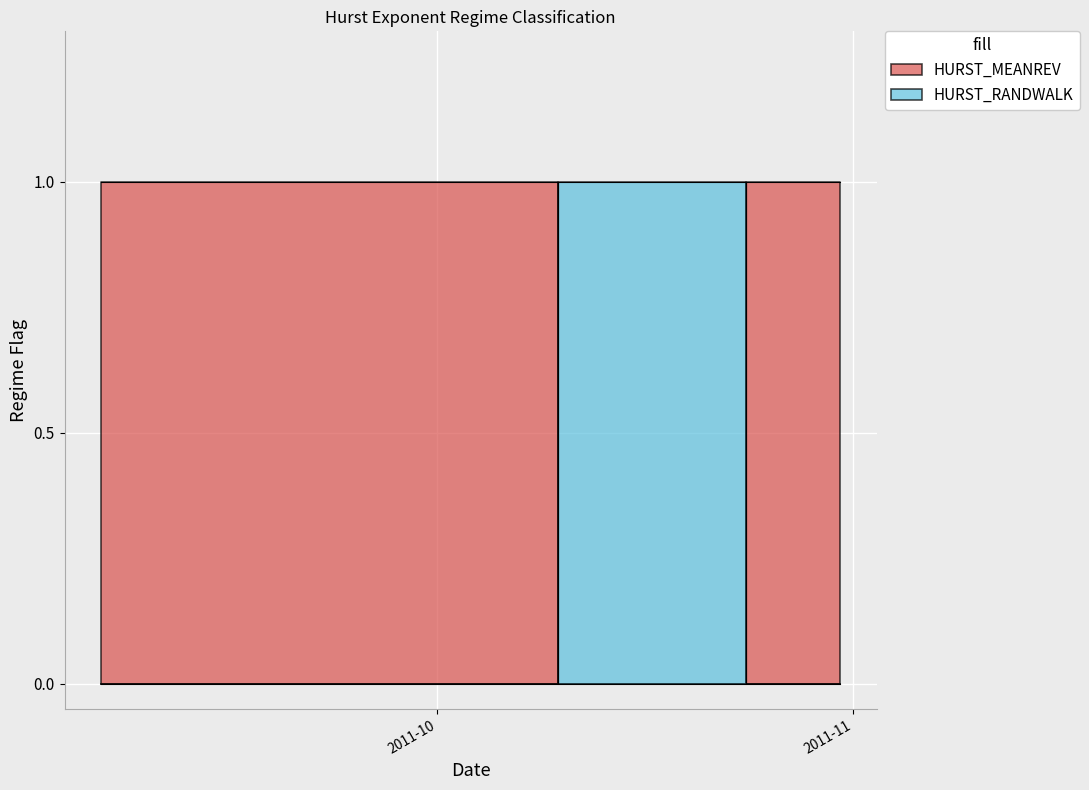

The value of HURST_RANDWALK at 2011-10-19 is 2. True or false?

False